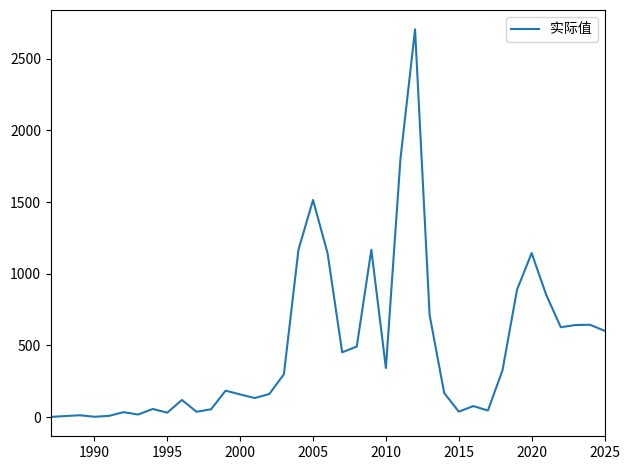

What is the difference between the maximum and minimum values?

2702.7